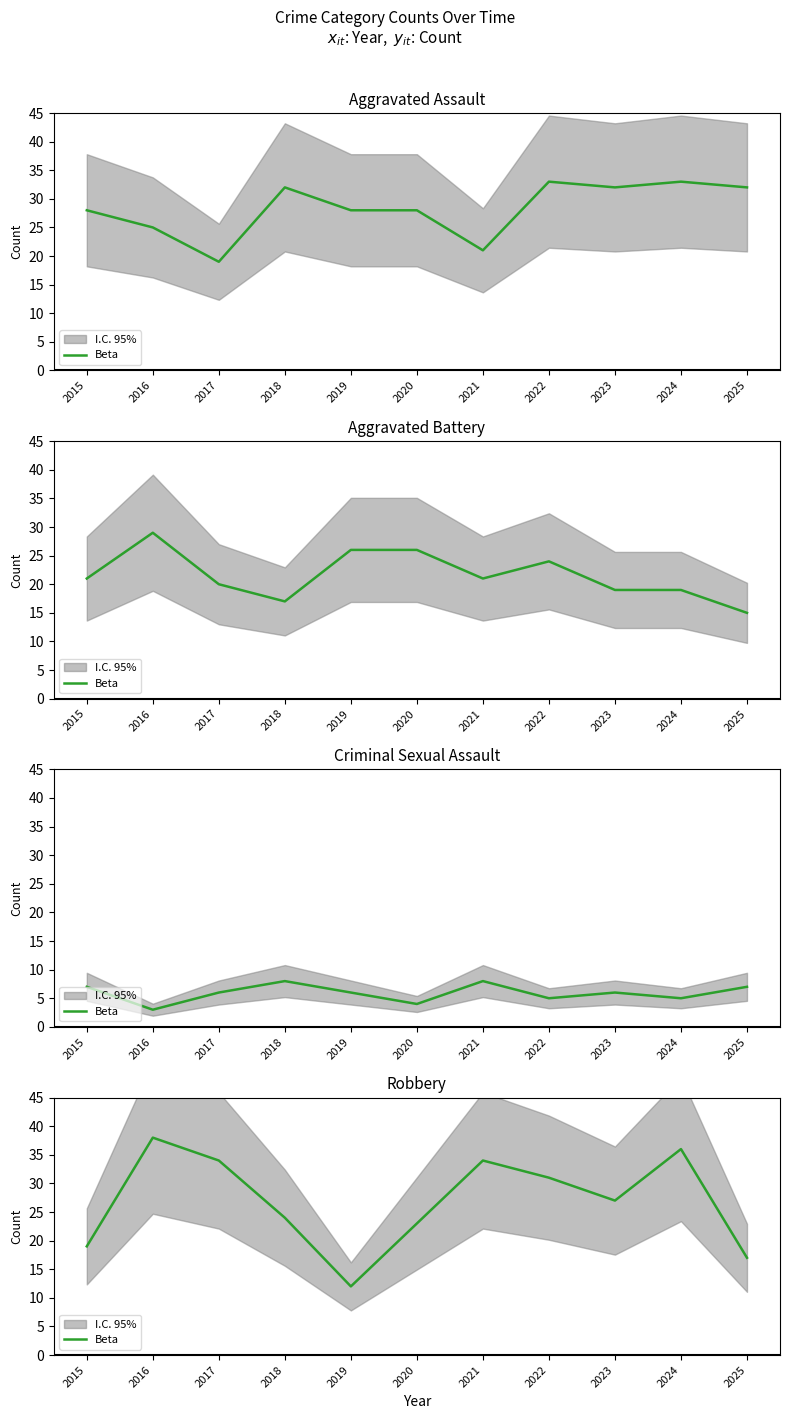

Which label corresponds to the smallest value in the chart?

2019